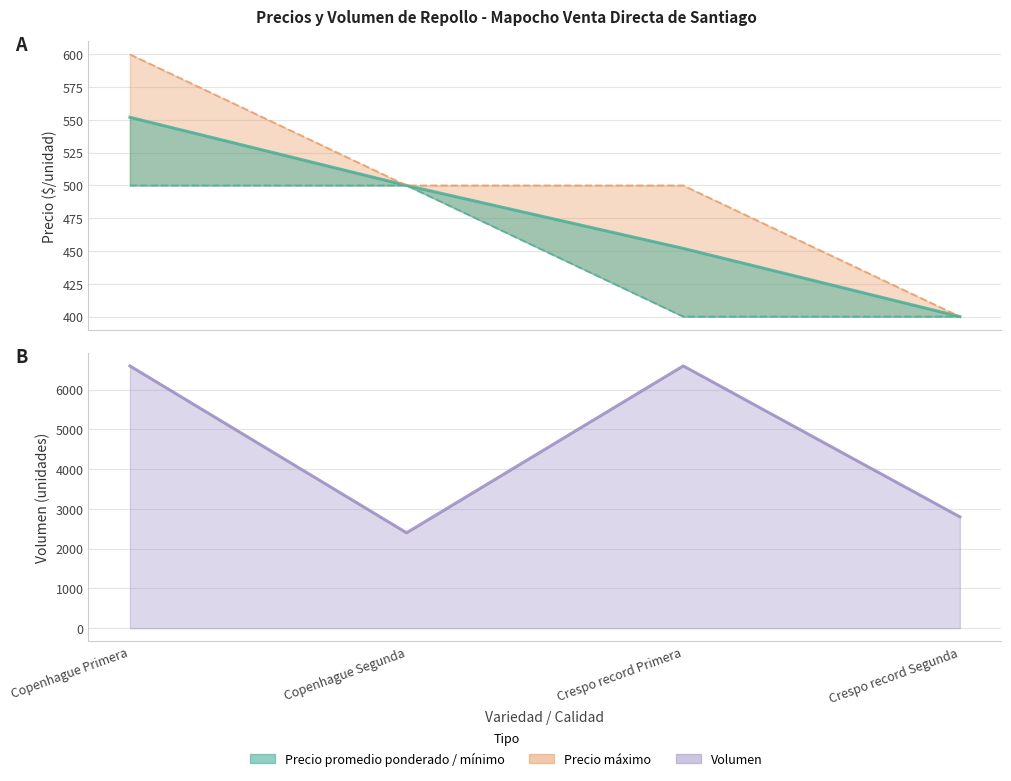

What is the lowest value of the Volumen (línea) series?

2400